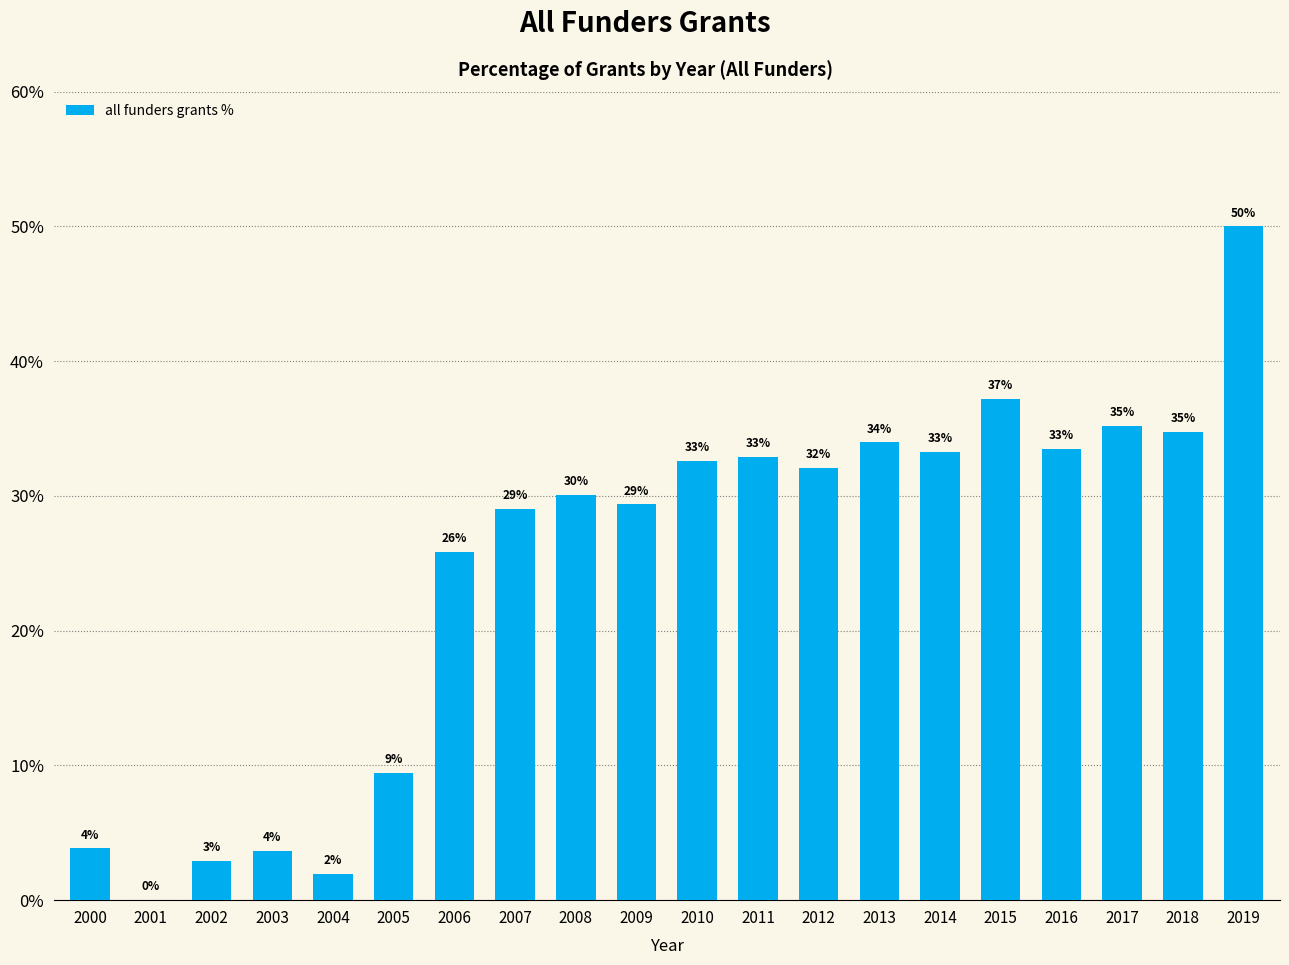

At which label does the data first exceed 32?

2010